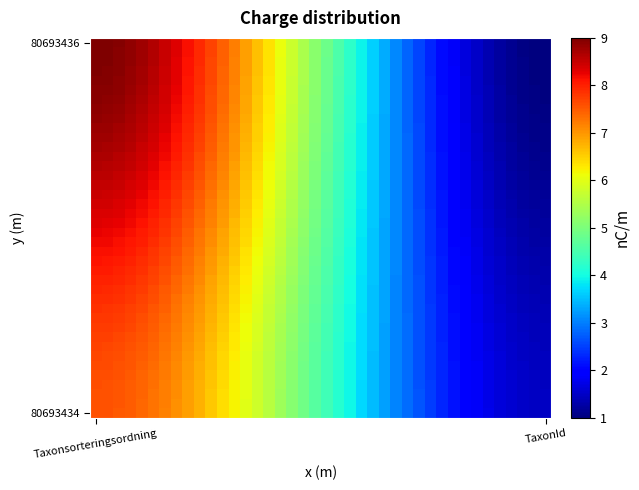

Which label corresponds to the largest value in the chart?

Taxonsorteringsordning